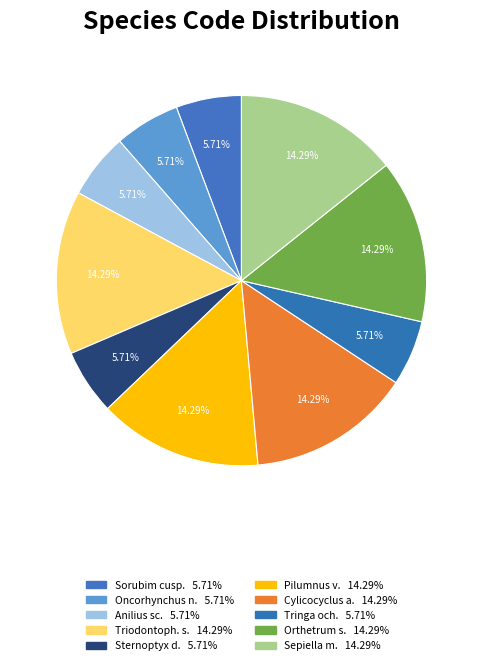

Does any single category account for the majority?

No